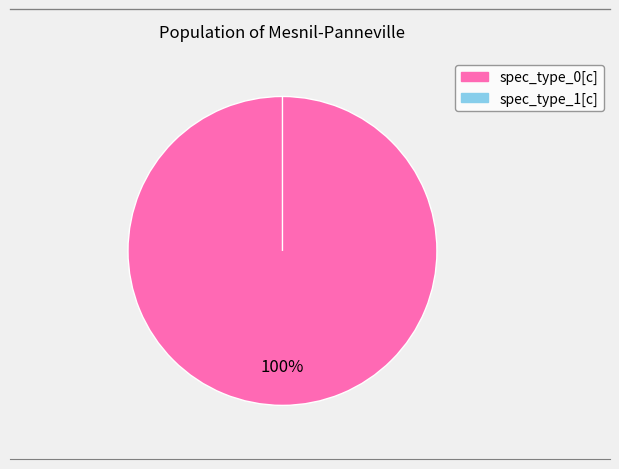

Which category has the biggest portion of the pie?

spec_type_0[c]